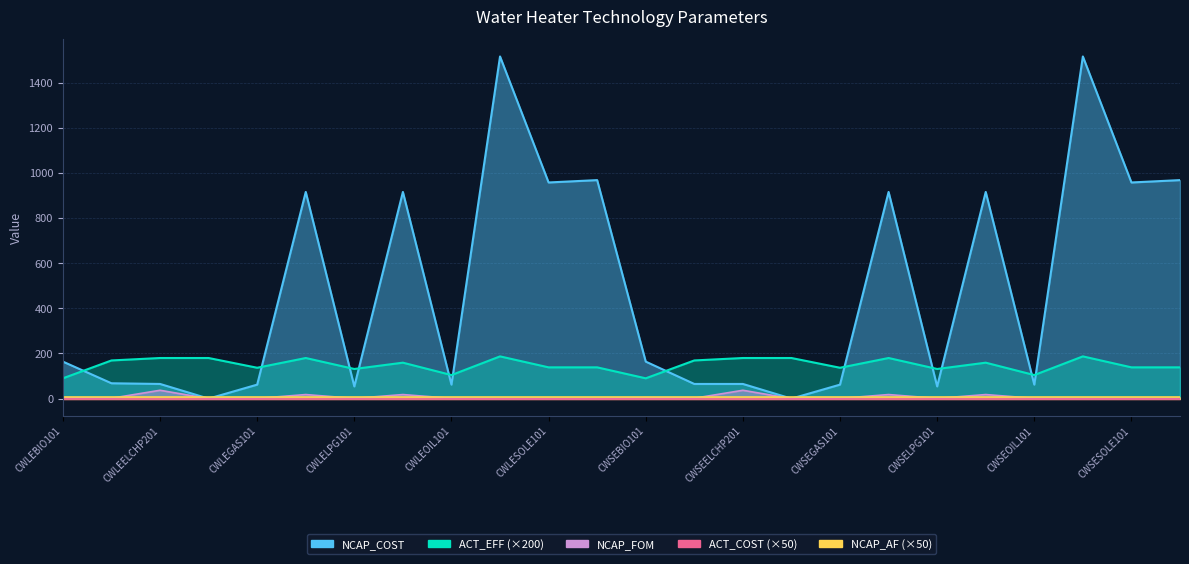

What is the difference between the highest and lowest values at CWSEGEO101?

898.0